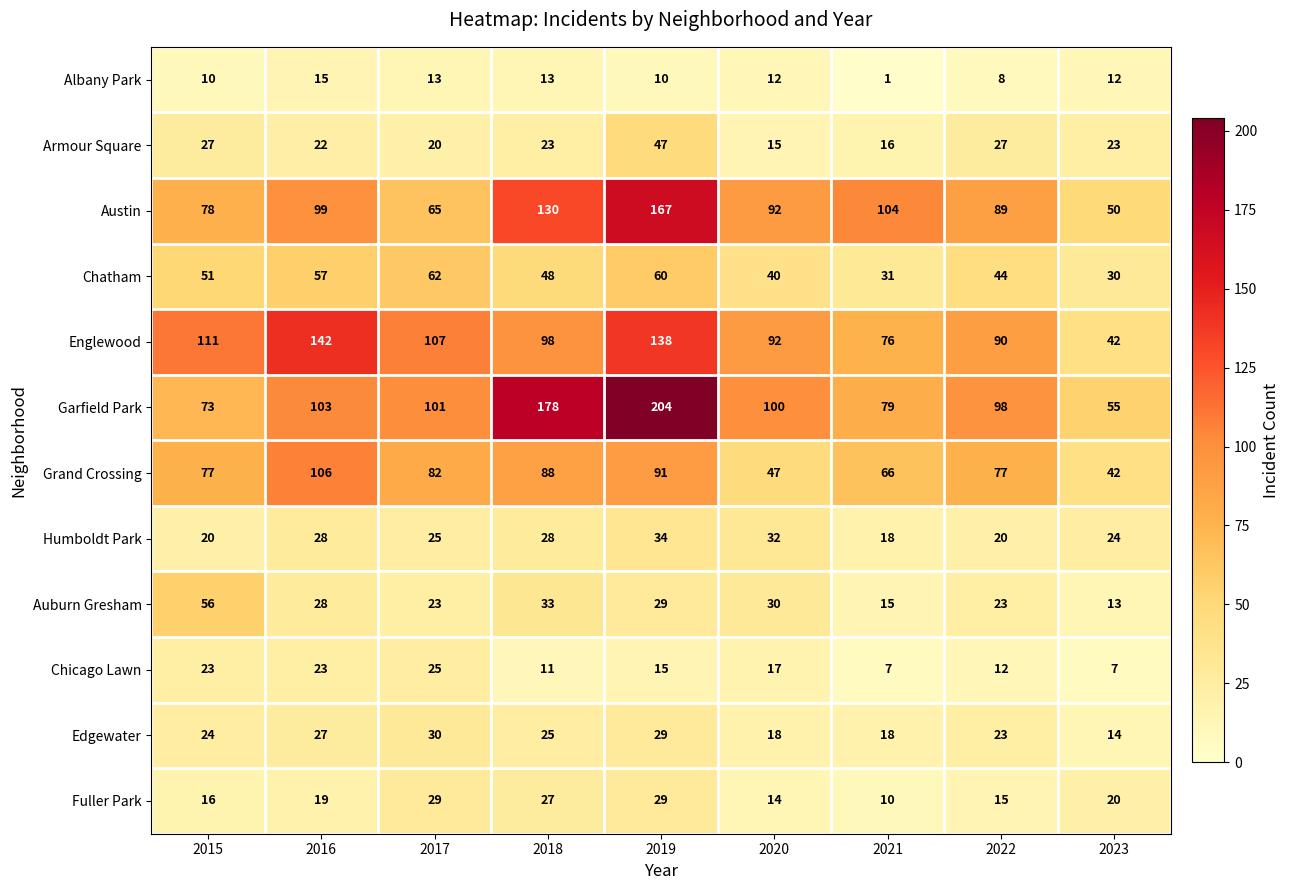

True or false: Auburn Gresham has a value of 11 at 2022.

False